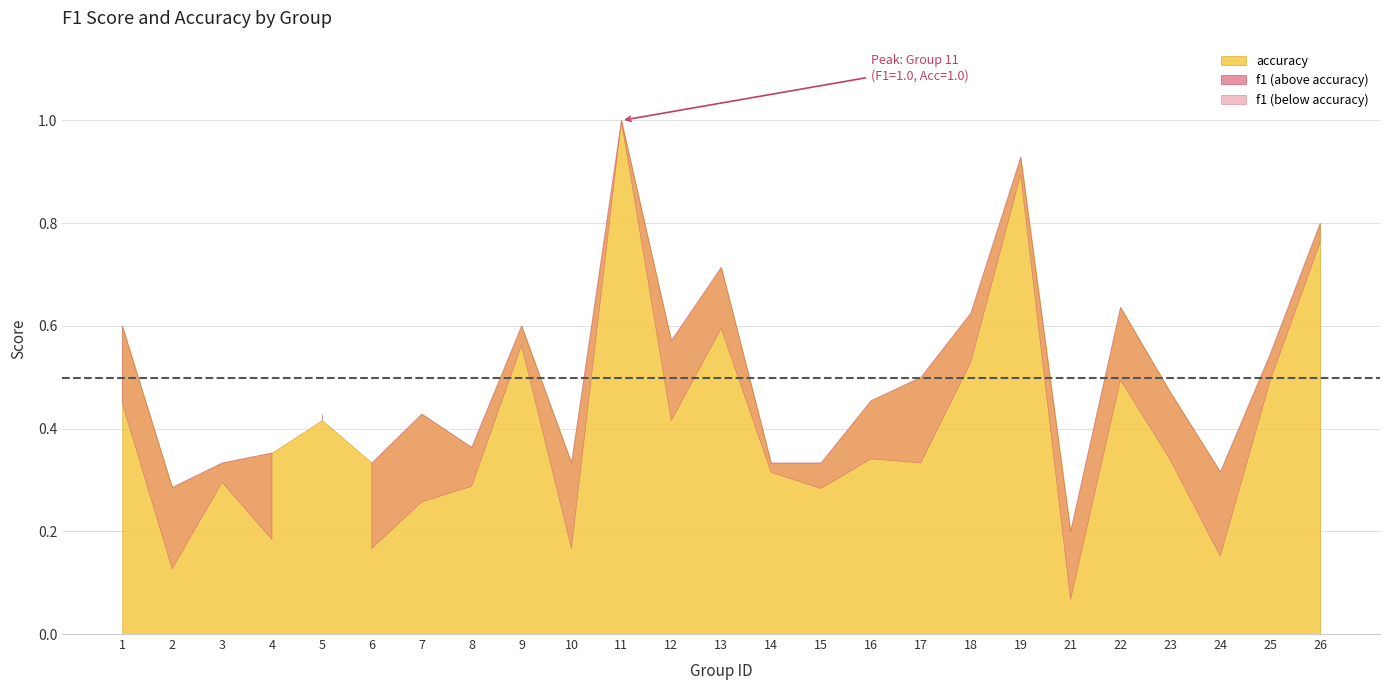

At how many categories does at least one series exceed 0?

25